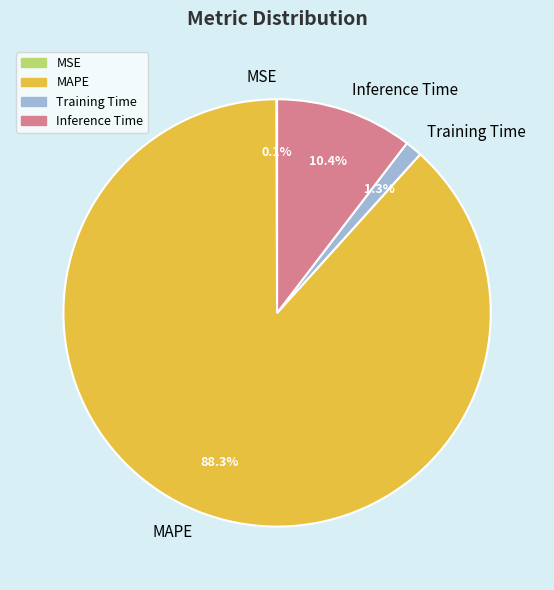

Is the sum of MAPE and Training Time greater than half?

Yes